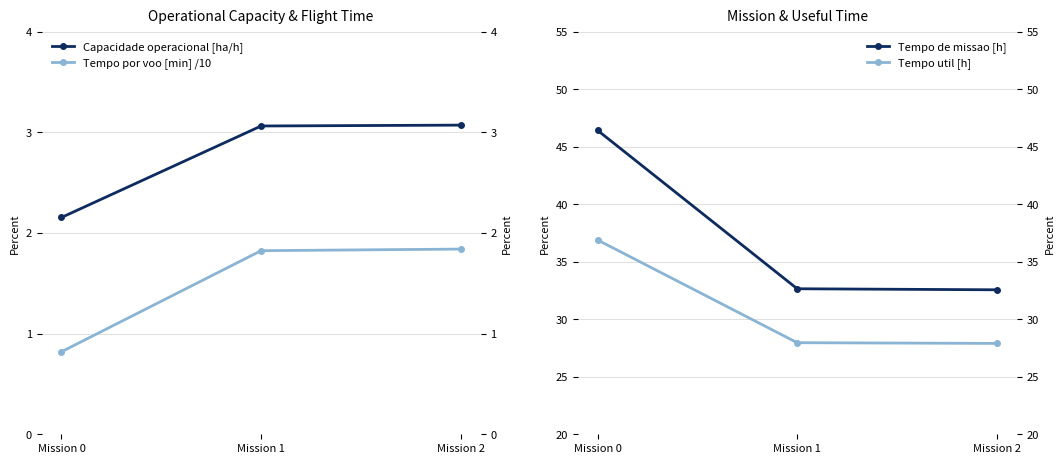

What is the sum of the Capacidade operacional [ha/h] values at Mission 1 and Mission 0?

5.2